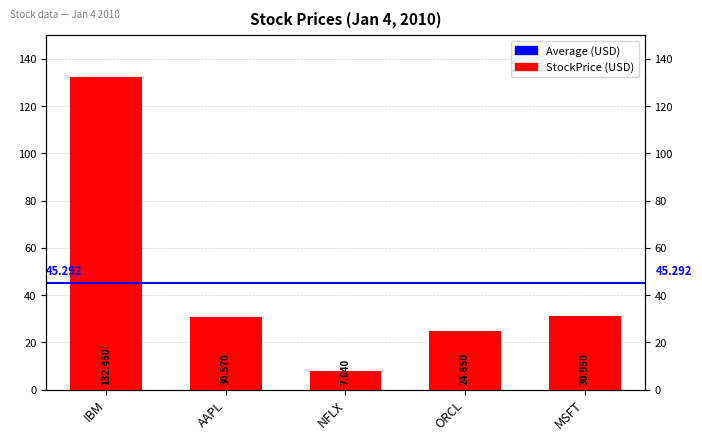

Rank the categories by value from lowest to highest.

NFLX, ORCL, AAPL, MSFT, IBM